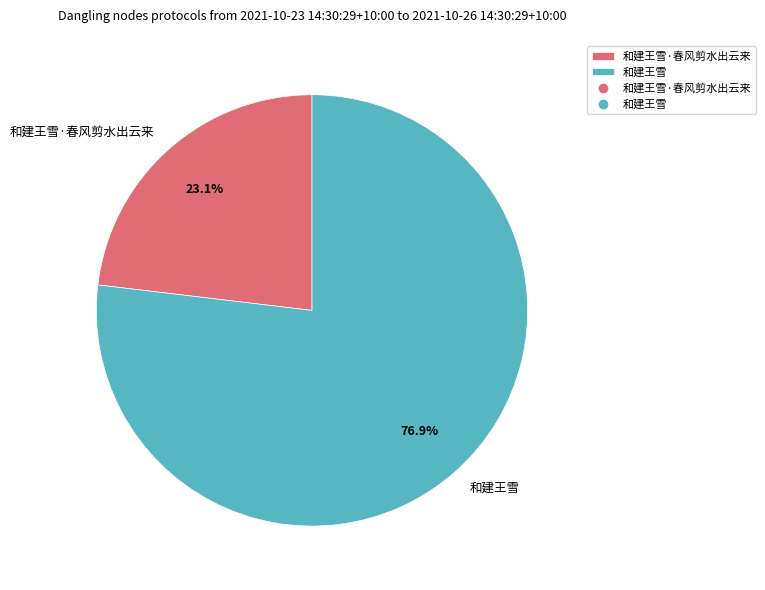

Do 和建王雪 and 和建王雪·春风剪水出云来 together represent more than half of the pie?

Yes